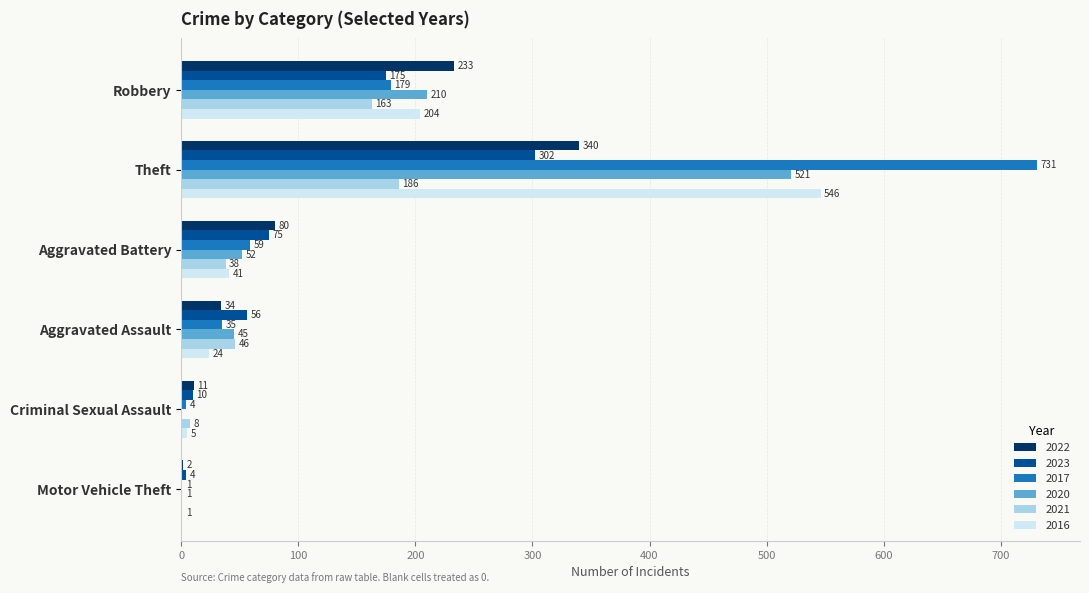

The value of 2020 at Aggravated Battery is 52. True or false?

True